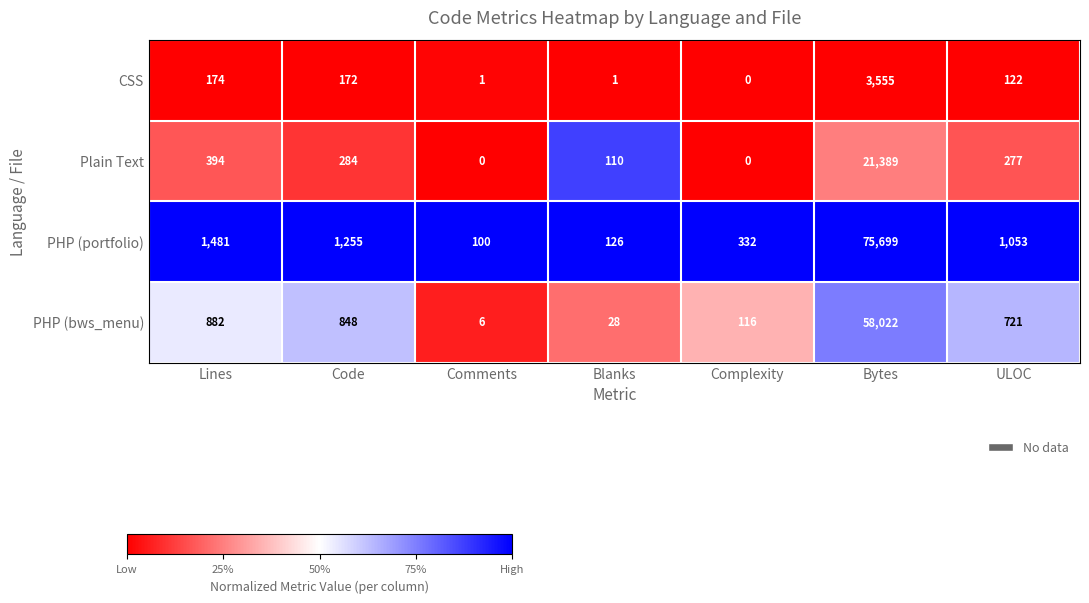

Is it true that Plain Text equals 277 at ULOC?

True